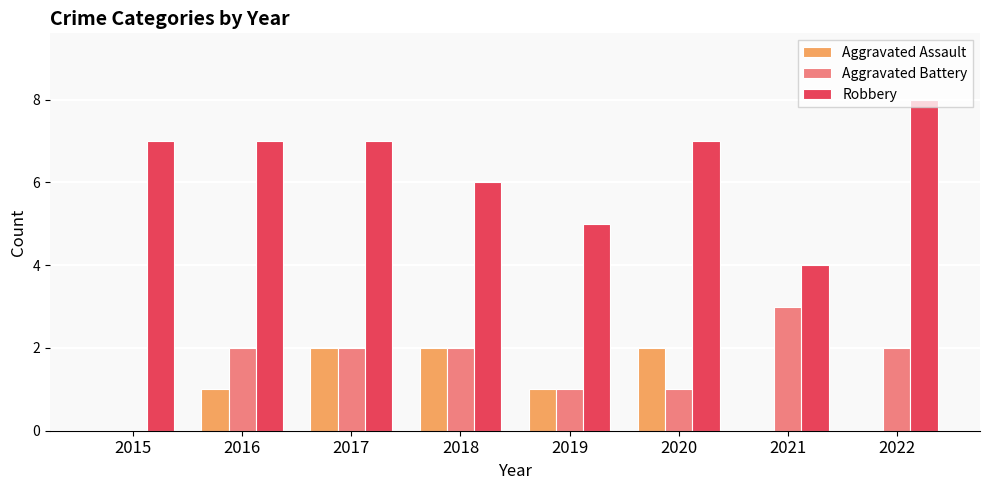

The Robbery series shows 5 at 2019. True or false?

True